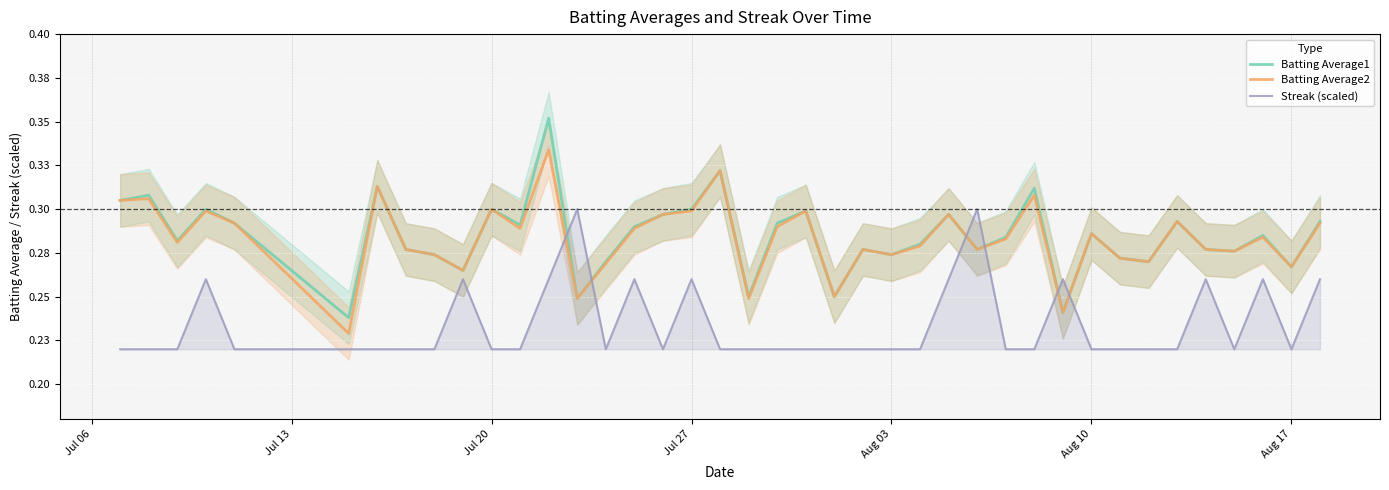

What is the highest value of the Batting Average2 series?

0.3